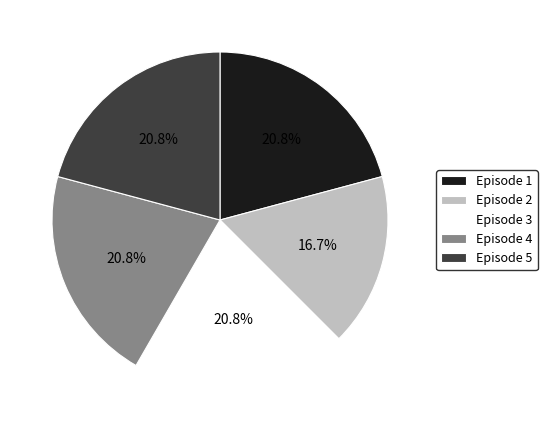

Which category has the smallest portion of the pie?

Episode 2